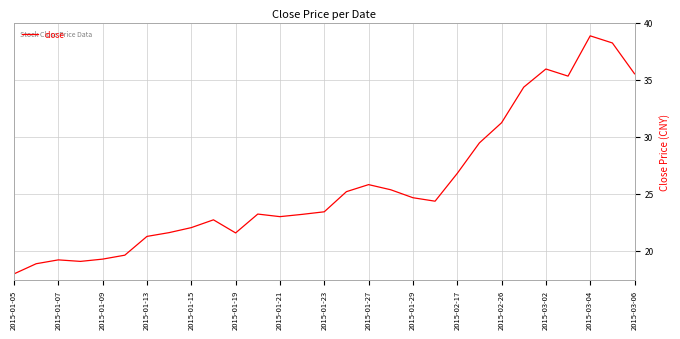

What is the greatest value displayed?

38.9